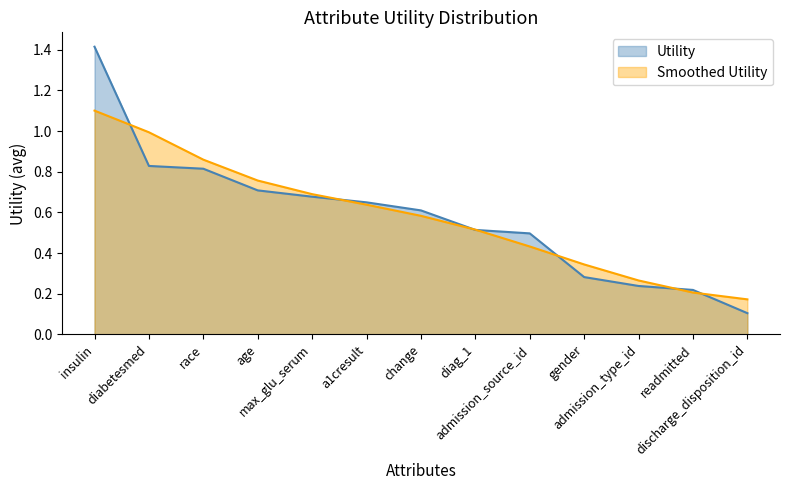

How many lines are shown in the chart?

2